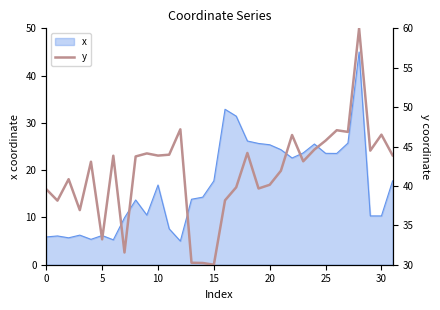

Reading right to left, what are all the values shown in this chart?

43.9	46.5	44.5	60.0	46.9	47.1	45.7	44.6	43.1	46.5	41.9	40.1	39.7	44.2	39.8	38.2	30.0	30.2	30.2	47.2	44.0	43.8	44.1	43.7	31.6	43.8	33.2	43.1	36.9	40.9	38.1	39.6